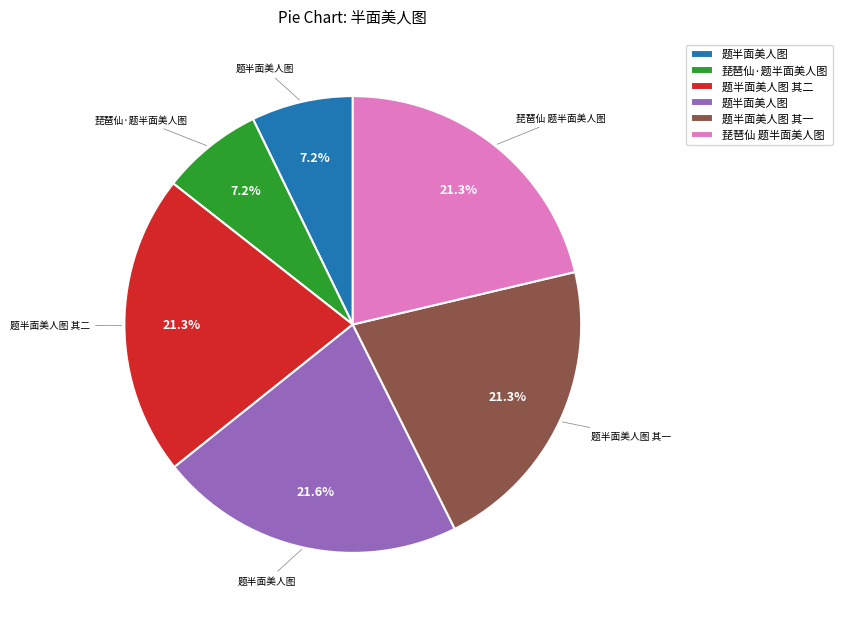

Is there any slice that represents more than half of the pie?

No